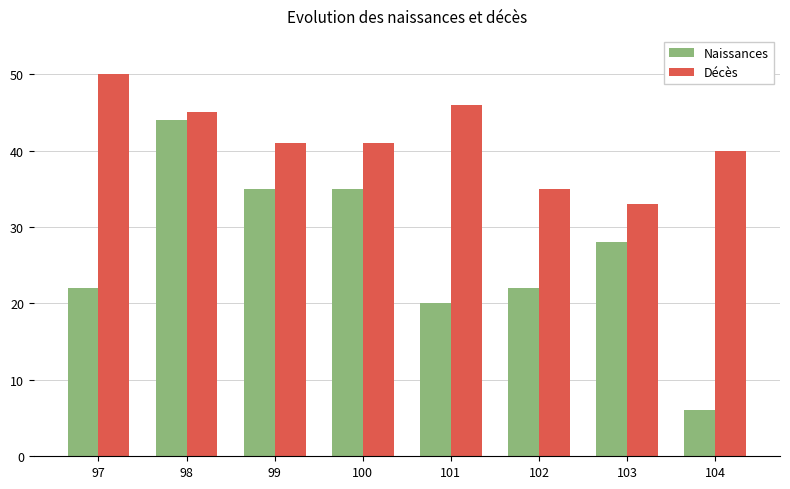

How many groups of bars are there?

8